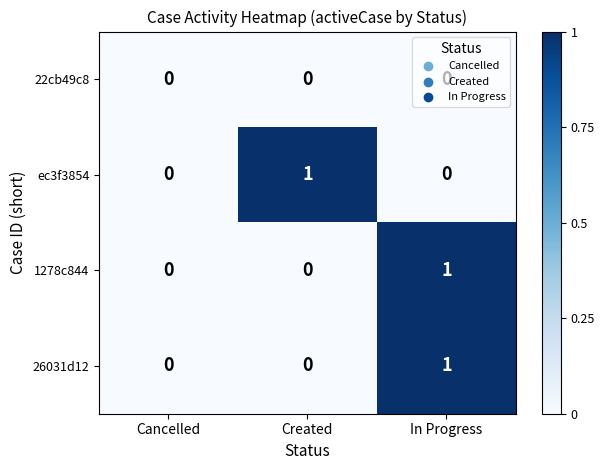

What is the maximum value shown in the chart?

1